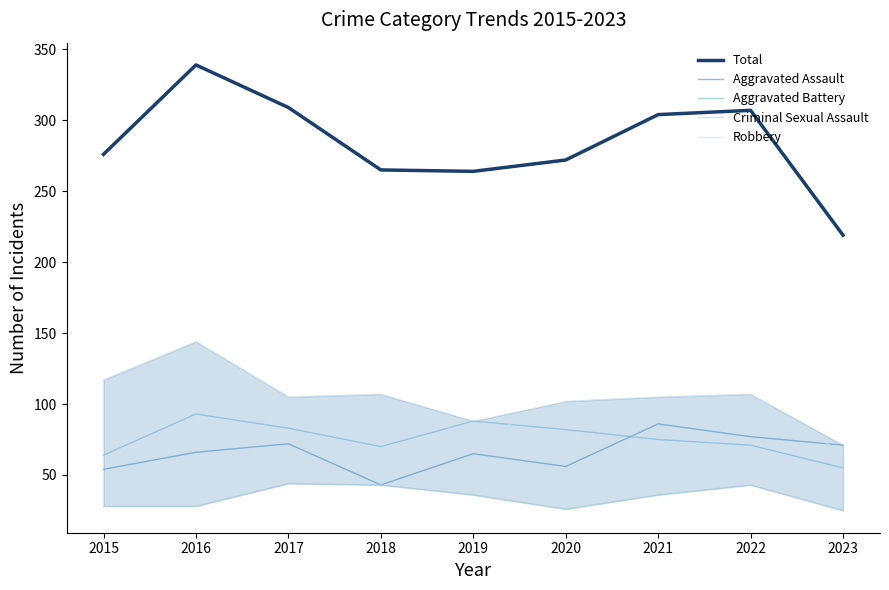

What value does the Aggravated Battery series have at 2022, to the nearest 10?

70